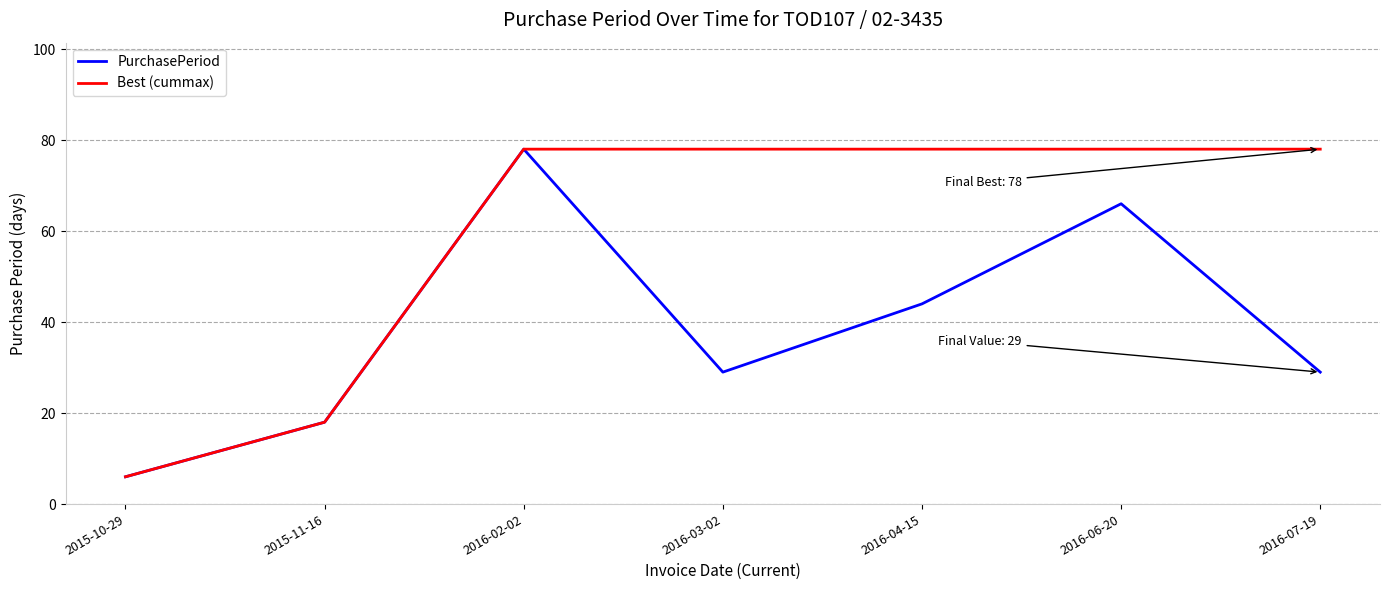

Is this an area chart (filled region under the line)?

No